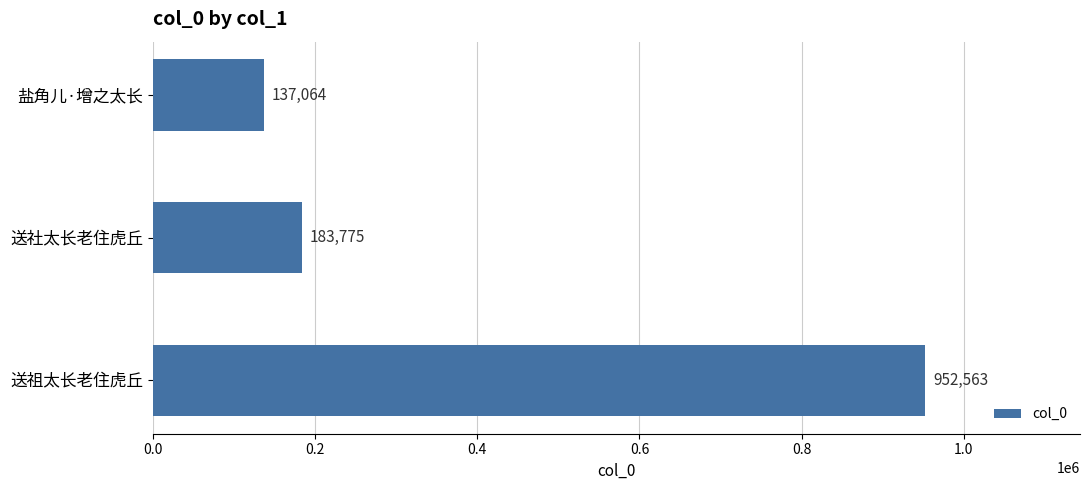

Where is the data nearest to the value 544813?

送社太长老住虎丘